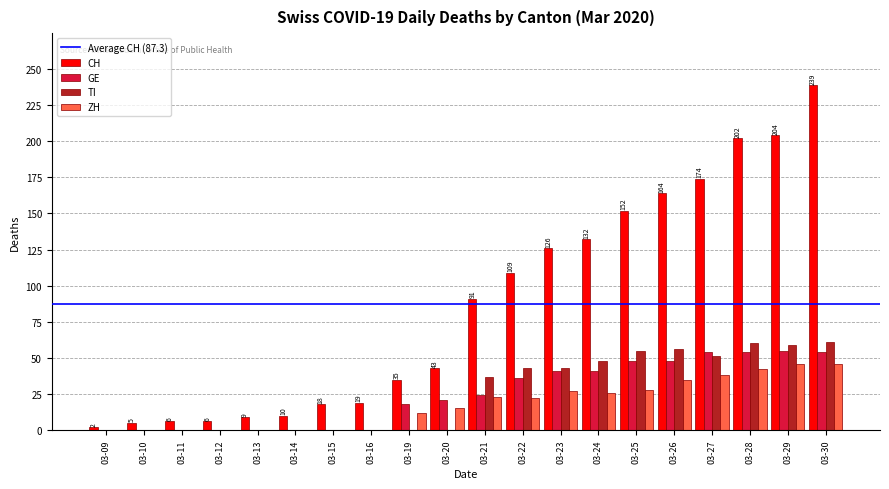

Which series has the widest spread of values?

CH